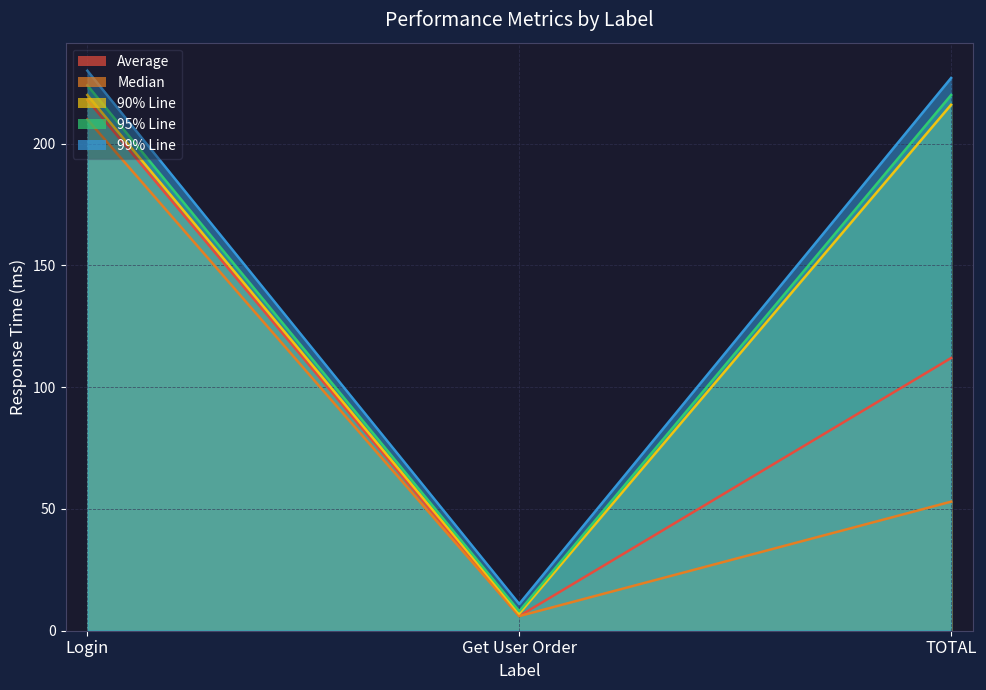

Rank the series at TOTAL from lowest to highest value.

Median, Average, 90% Line, 95% Line, 99% Line